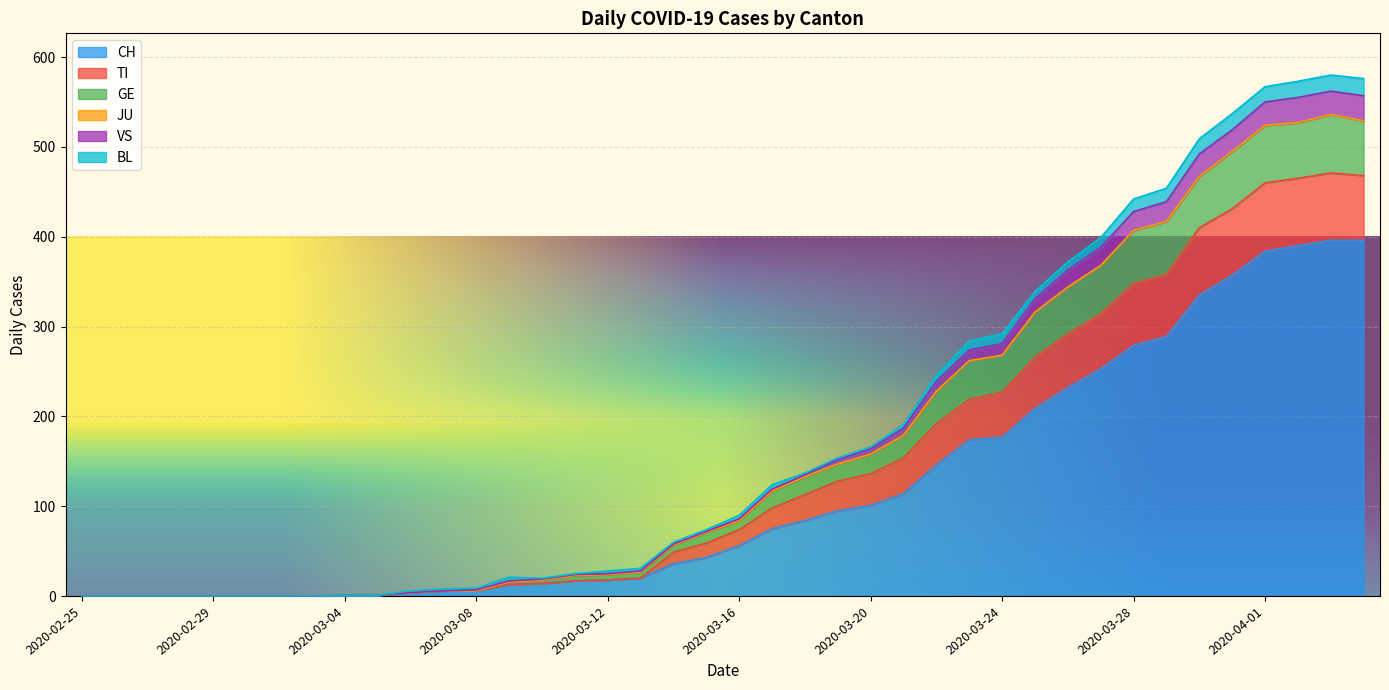

What is the highest value of the CH series?

396